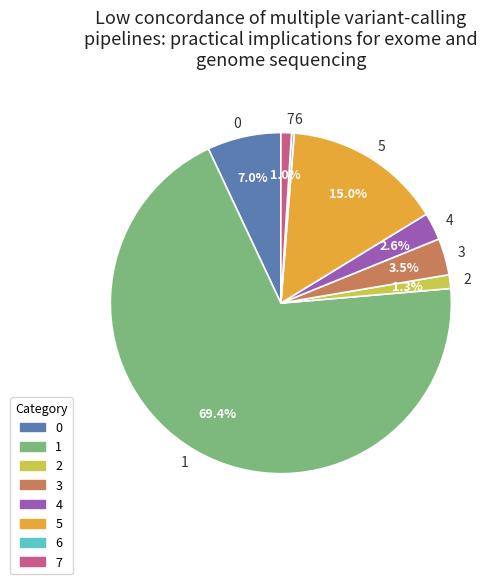

True or false: 1 accounts for 82% of the total.

False